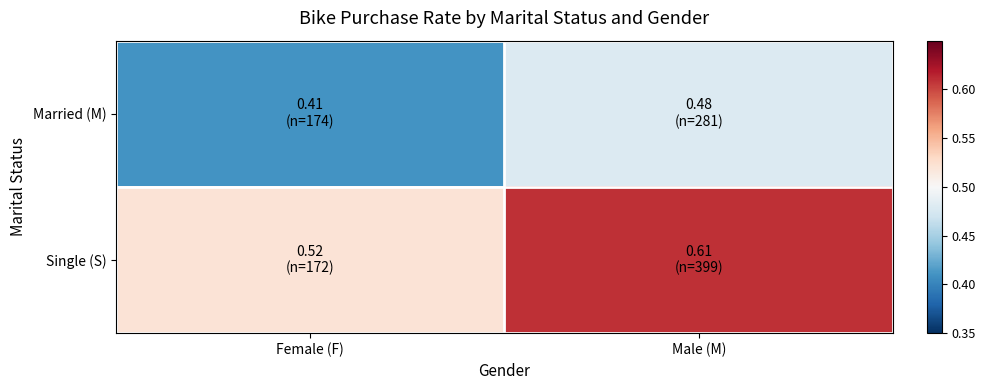

List the series in order of their peak value, highest first.

Single (S), Married (M)